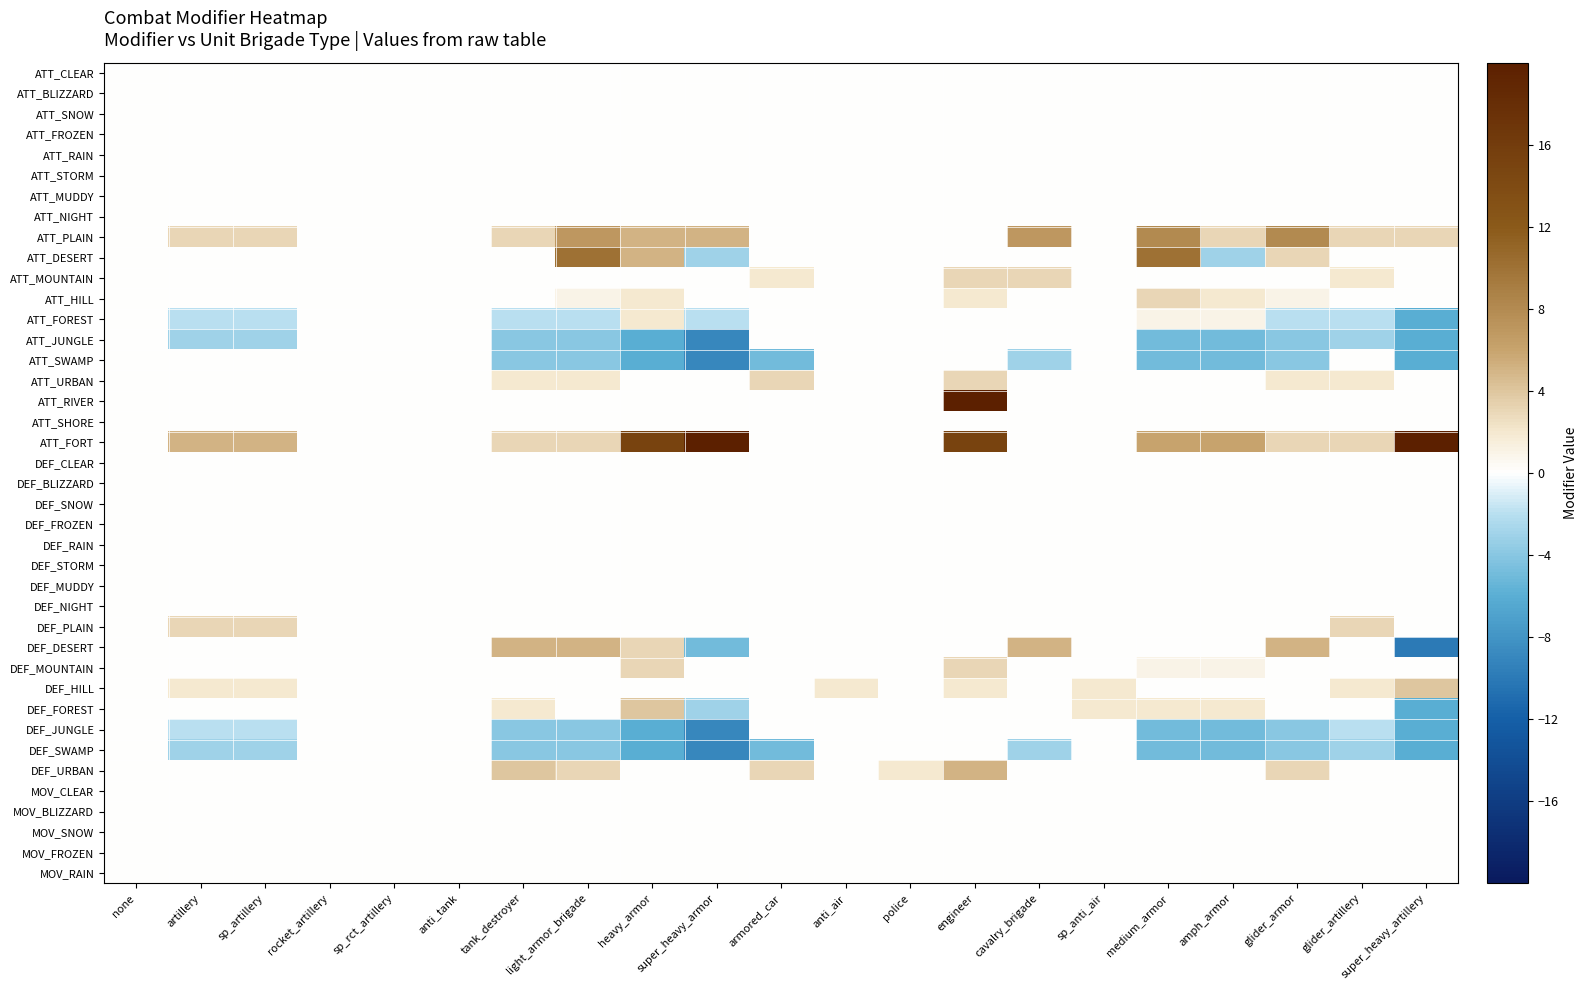

At how many categories does at least one series exceed 55?

1